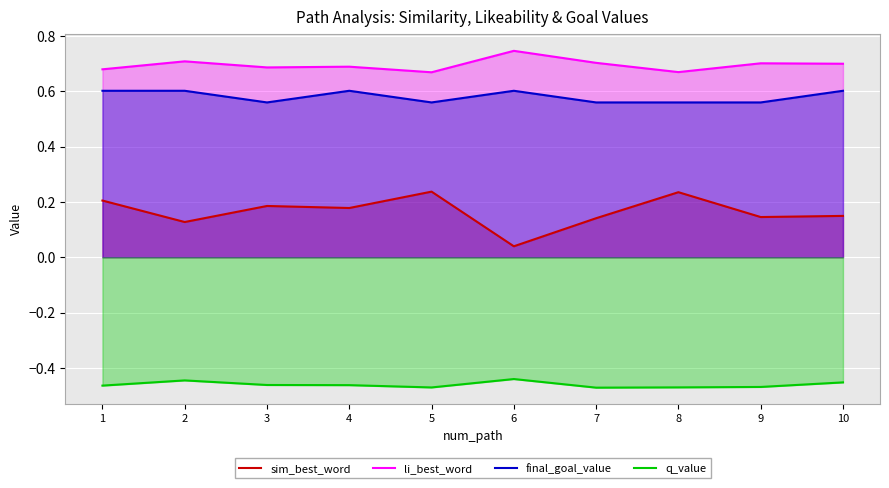

True or false: q_value has a value of -0.5 at 1.

True